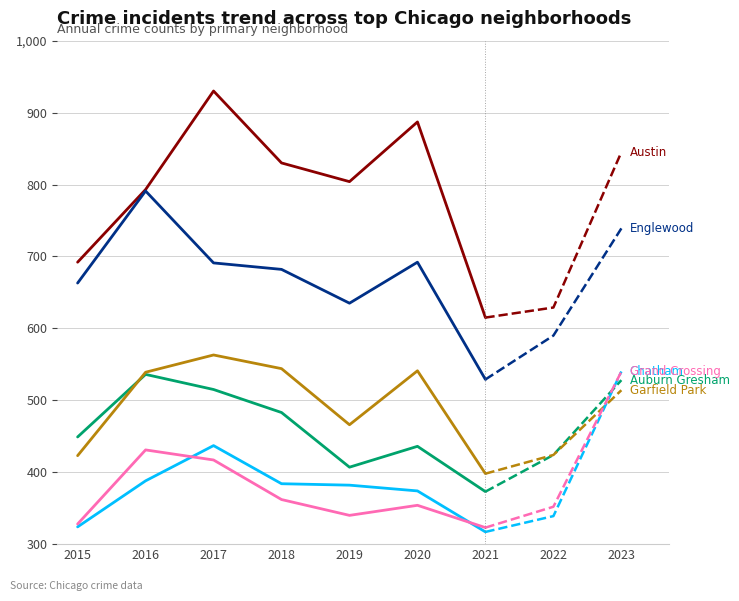

In Chatham, how many points are higher than both neighbors (excluding endpoints)?

1